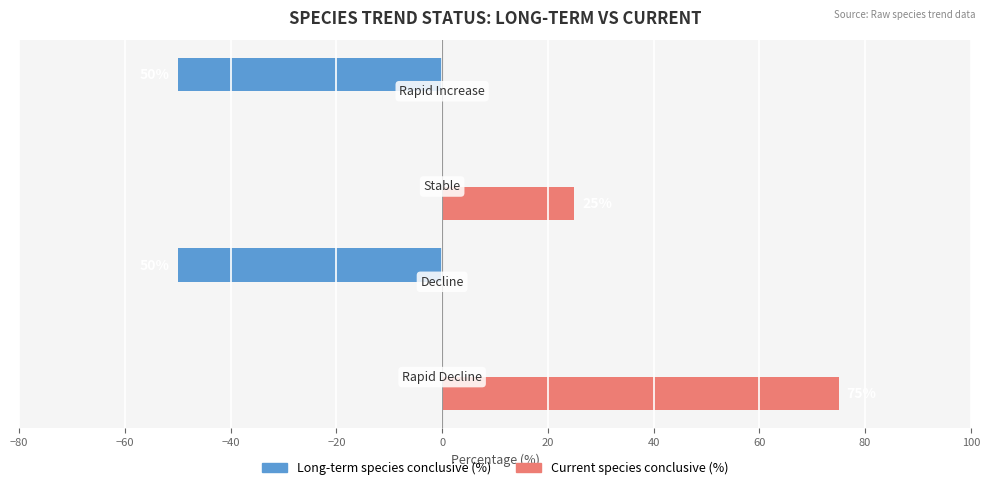

How many categories are shown in the chart?

4